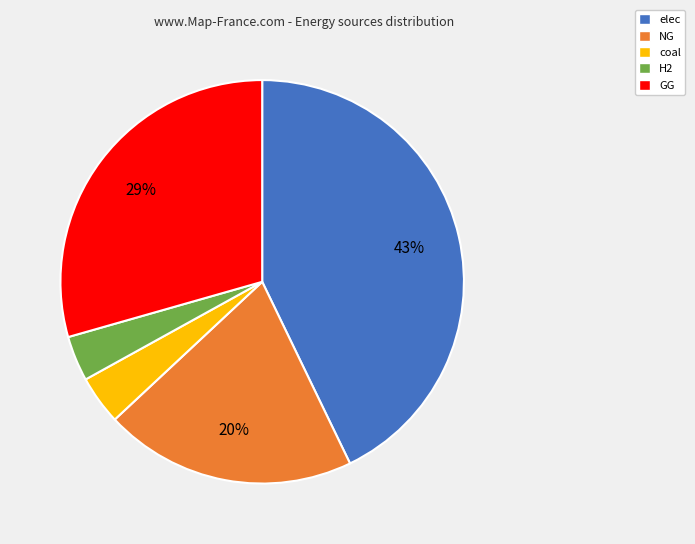

Combined, do H2 and elec account for over 50%?

No